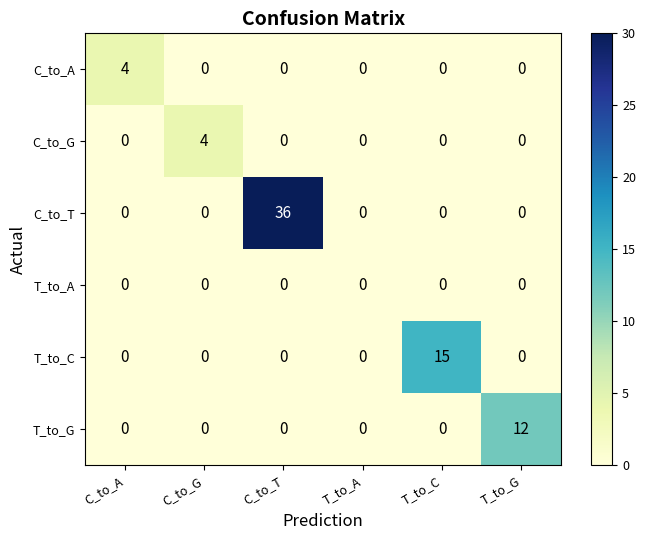

What is the maximum value for T_to_C?

15